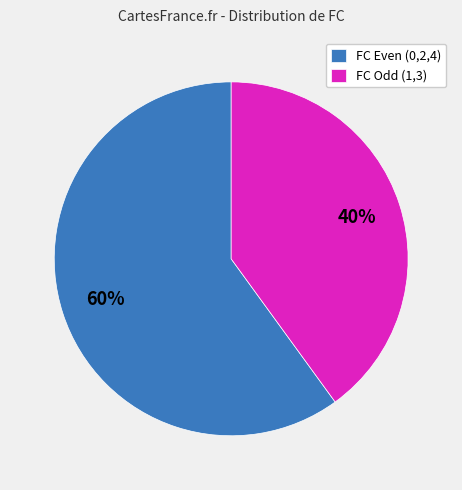

To the nearest percent, what portion does FC Even (0,2,4) represent?

60%